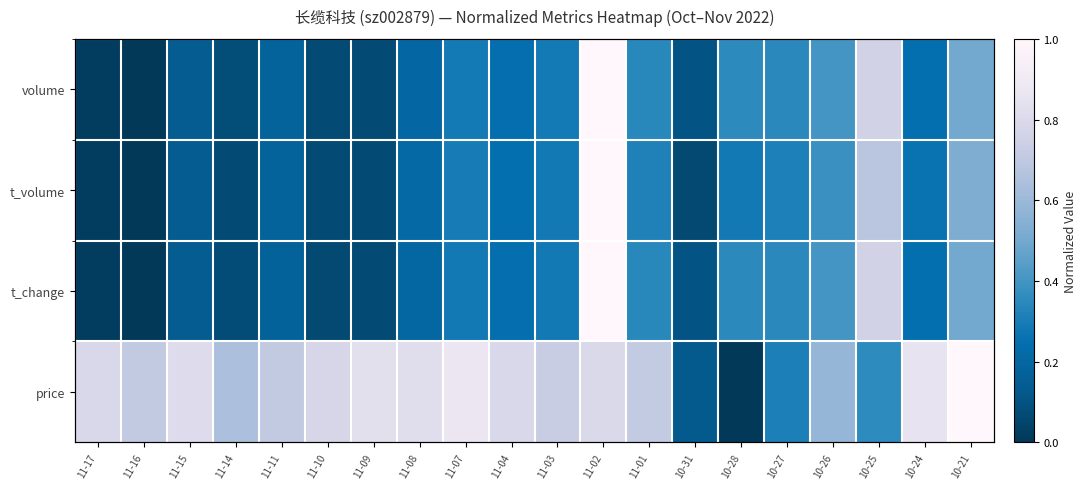

What is the total value across all series at 10-31?

0.4